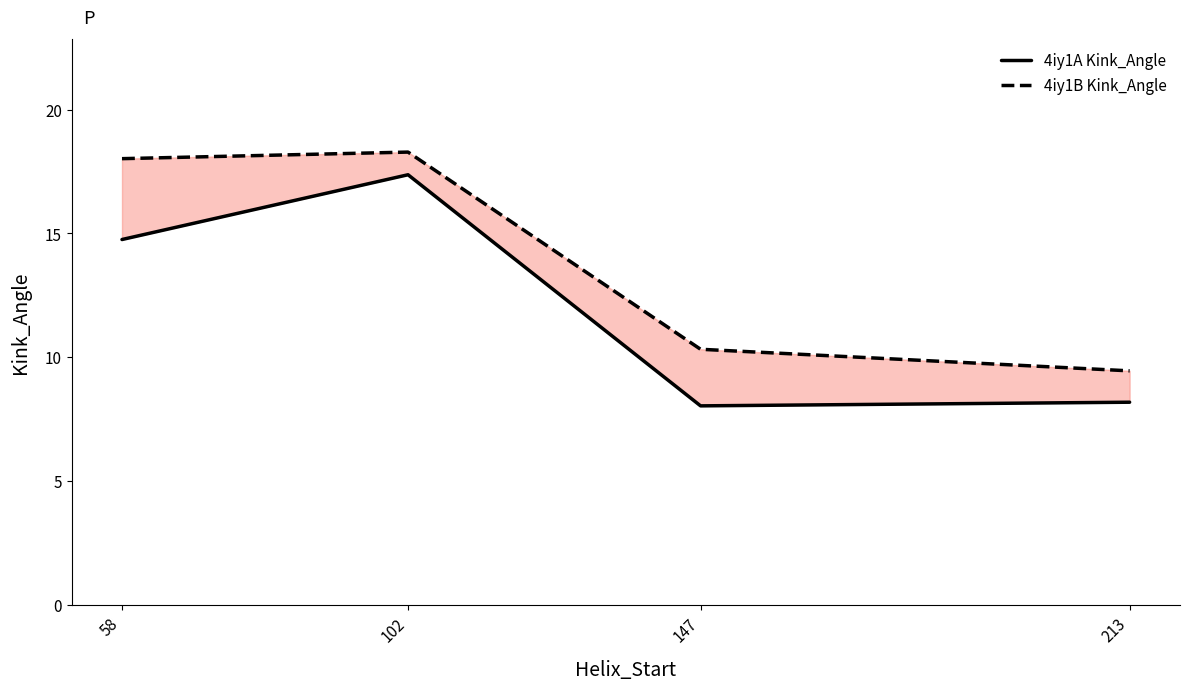

What value does the 4iy1A Kink_Angle series have at 213?

8.2